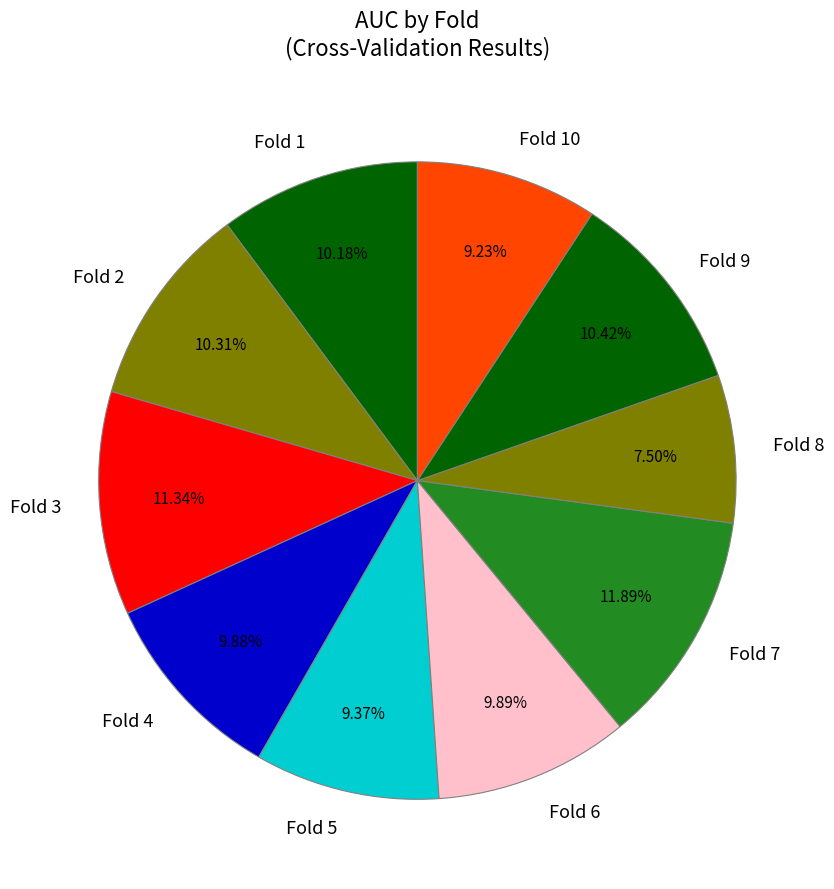

To the nearest percent, what percentage of the pie is Fold 6?

10%